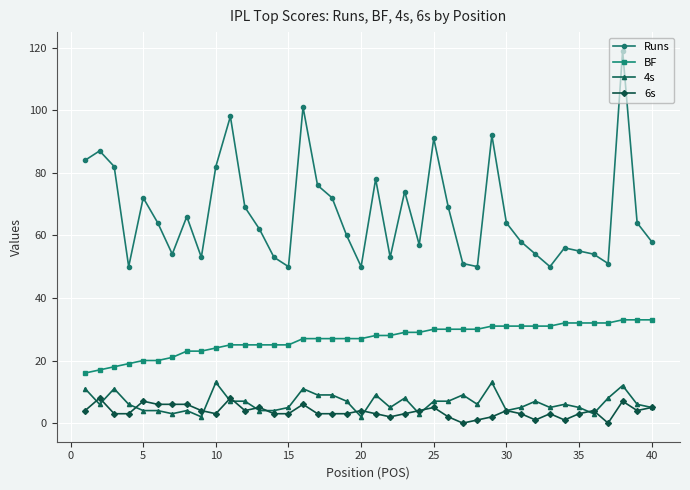

Reading right to left, list all the values displayed in this chart.

Runs: 58	64	119	51	54	55	56	50	54	58	64	92	50	51	69	91	57	74	53	78	50	60	72	76	101	50	53	62	69	98	82	53	66	54	64	72	50	82	87	84
BF: 33	33	33	32	32	32	32	31	31	31	31	31	30	30	30	30	29	29	28	28	27	27	27	27	27	25	25	25	25	25	24	23	23	21	20	20	19	18	17	16
4s: 5	6	12	8	3	5	6	5	7	5	4	13	6	9	7	7	3	8	5	9	2	7	9	9	11	5	4	4	7	7	13	2	4	3	4	4	6	11	6	11
6s: 5	4	7	0	4	3	1	3	1	3	4	2	1	0	2	5	4	3	2	3	4	3	3	3	6	3	3	5	4	8	3	4	6	6	6	7	3	3	8	4